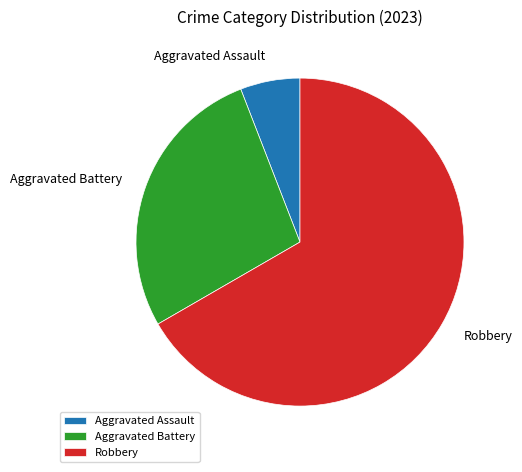

Between Aggravated Assault and Aggravated Battery, which is larger?

Aggravated Battery